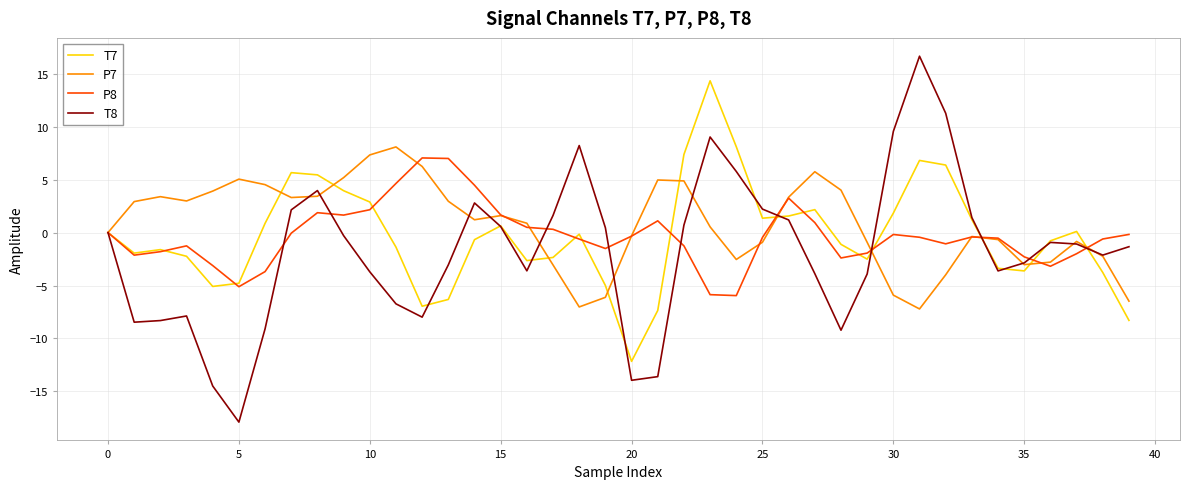

What is the greatest value displayed?

16.7